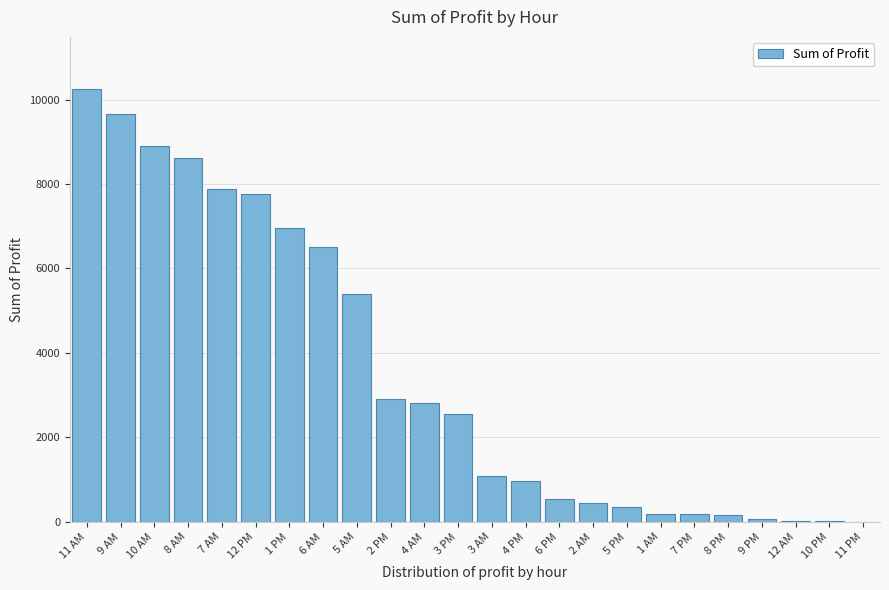

What is the change in value from 2 PM to 3 AM?

-1834.2